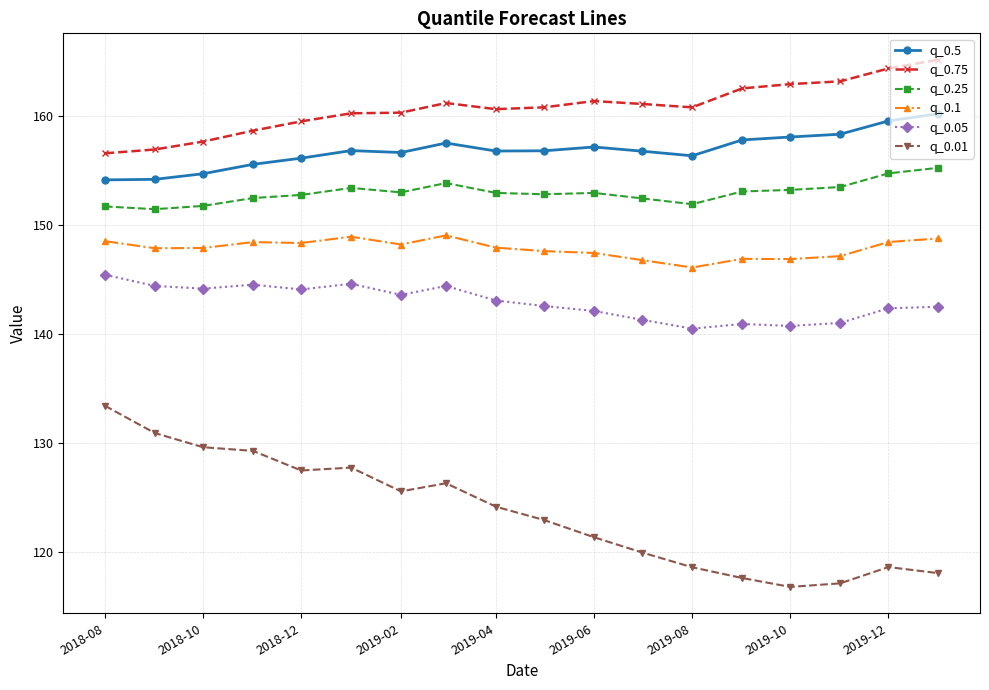

At how many categories does at least one series exceed 129?

18